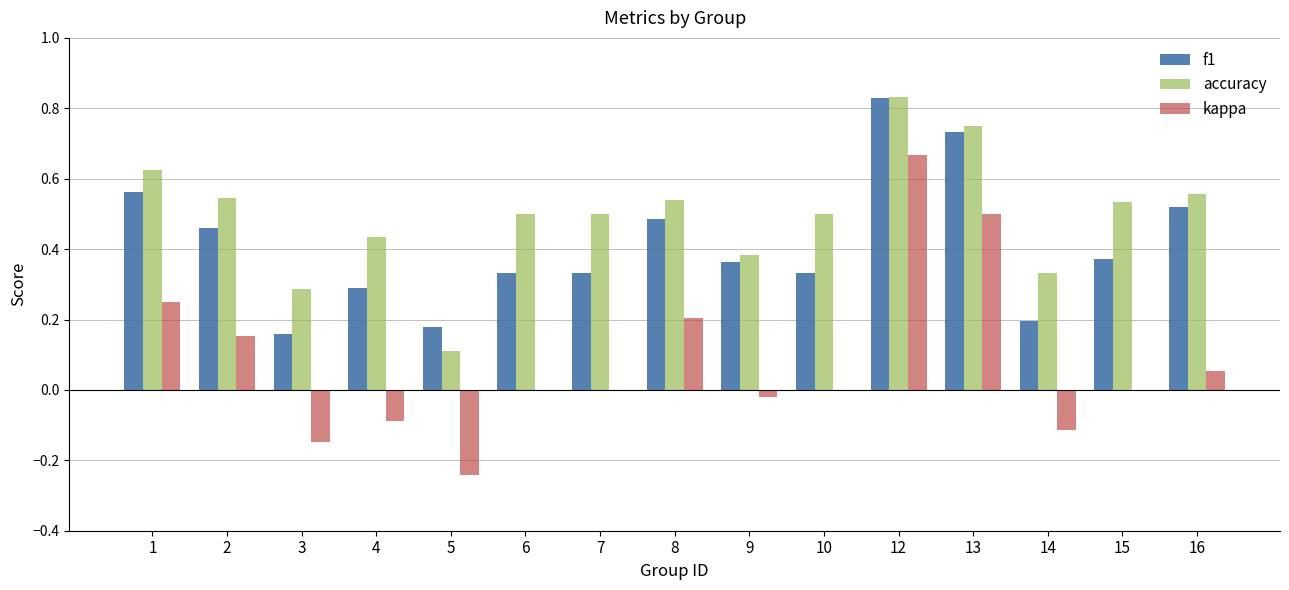

Is it true that f1 equals 0.2 at 9?

False